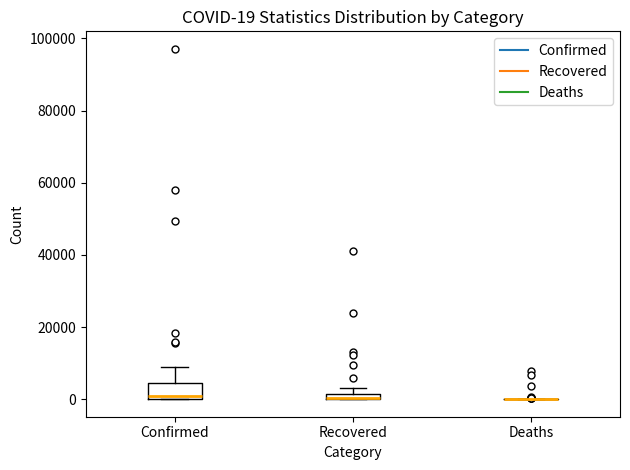

Which box is the tallest, from its lower edge to its upper edge?

Confirmed